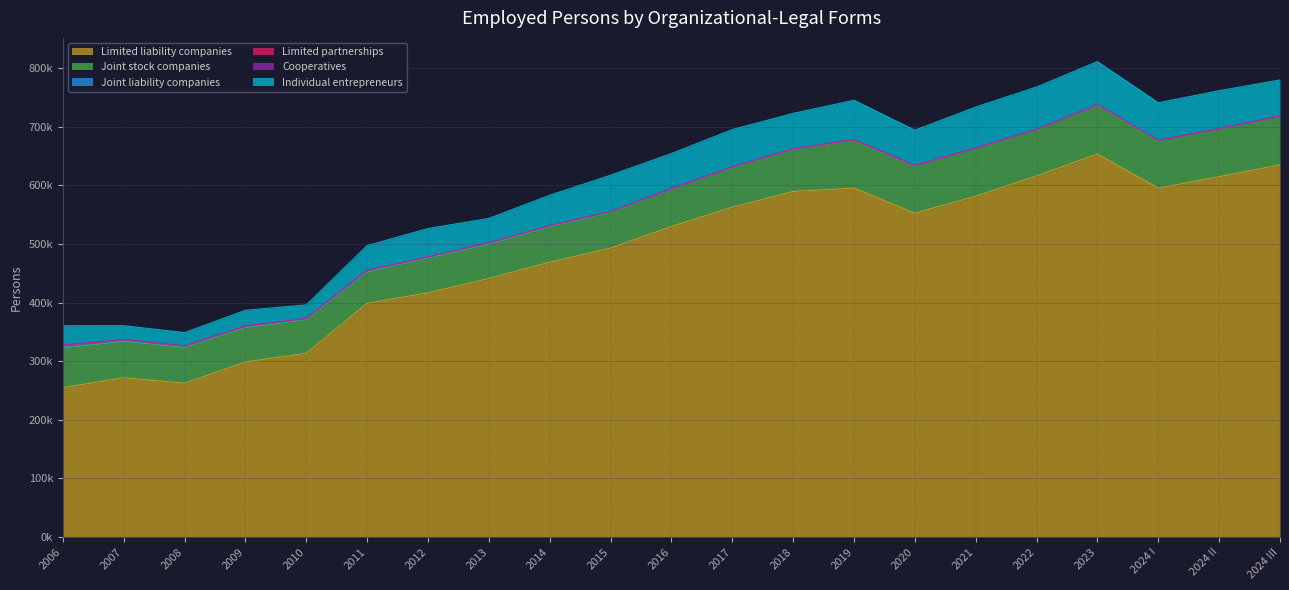

Does the chart have visible grid lines?

Yes